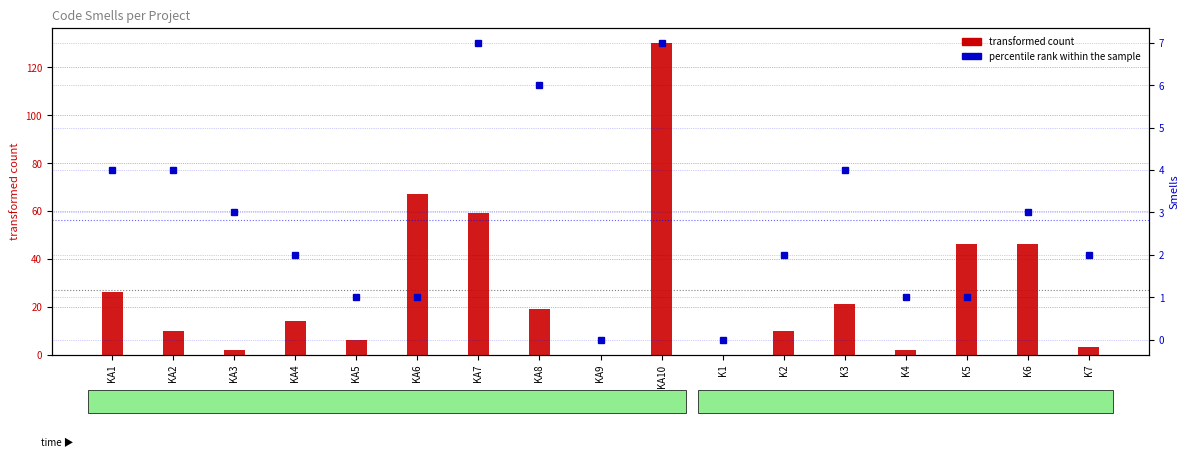

What is the value of the transformed count bar at the 13th from the left?

21